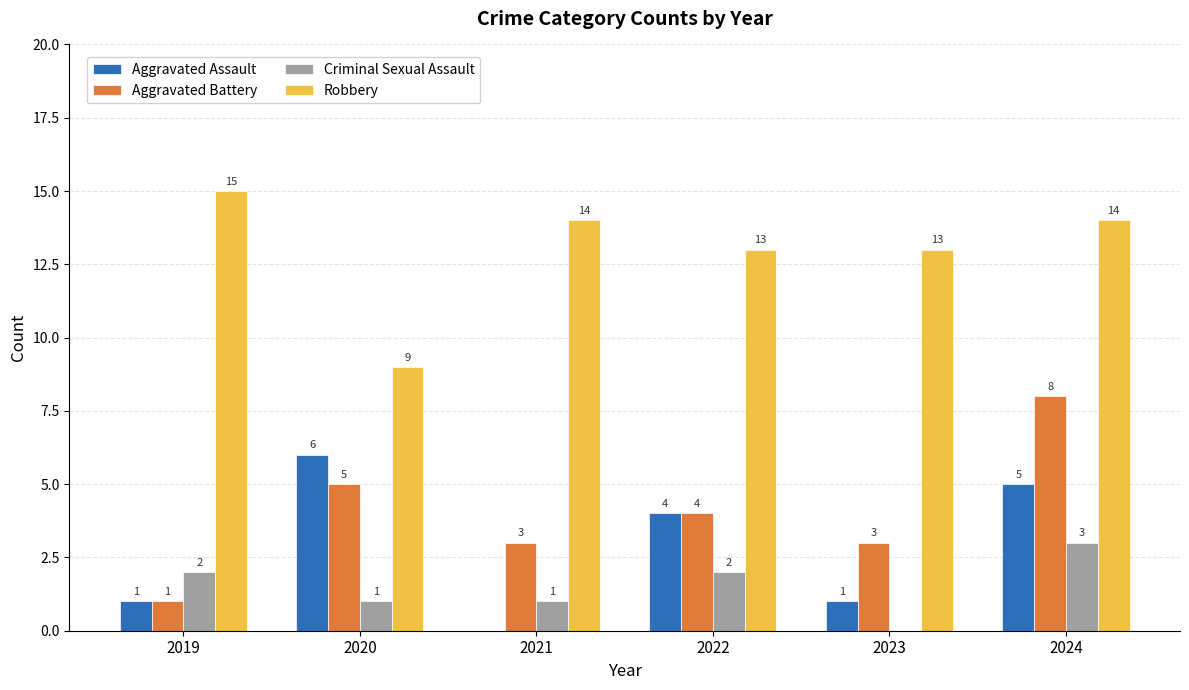

Which series changed the most between 2022 and 2024?

Aggravated Battery